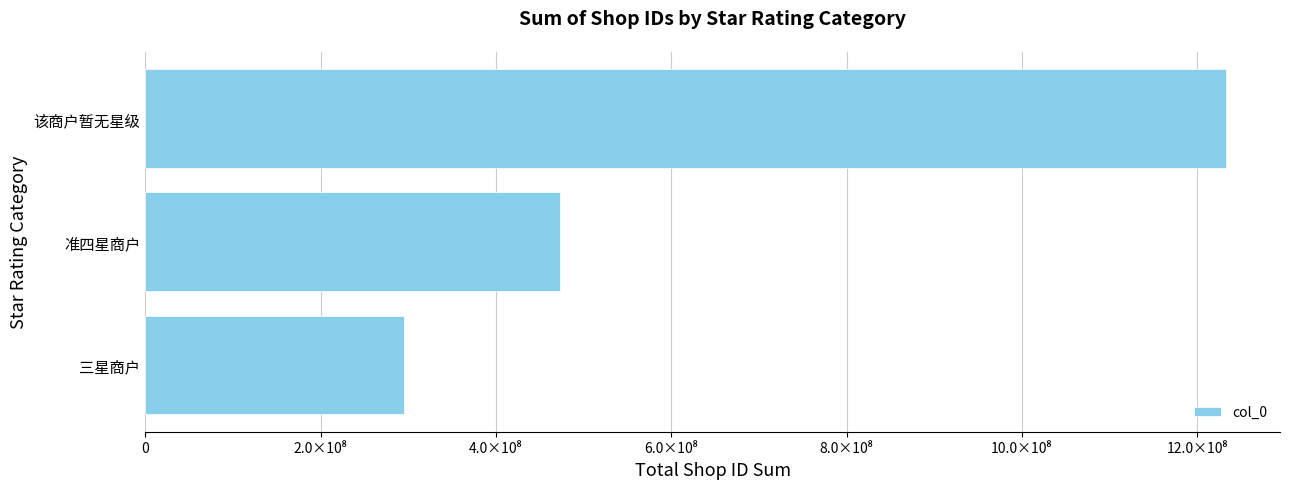

Count the values in the range 295225456 to 1232710501.

3